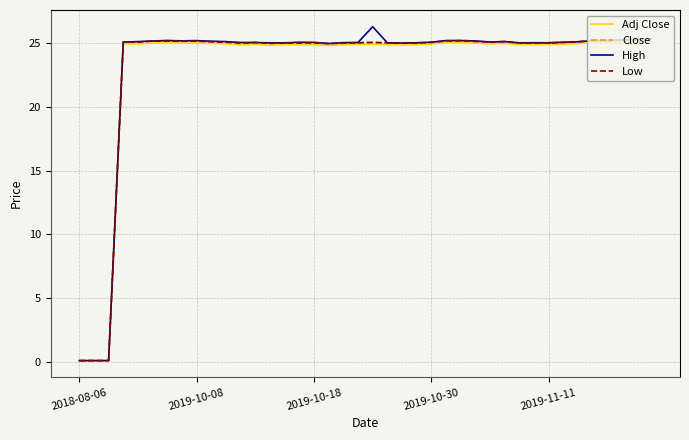

What is the maximum value for Close?

25.3